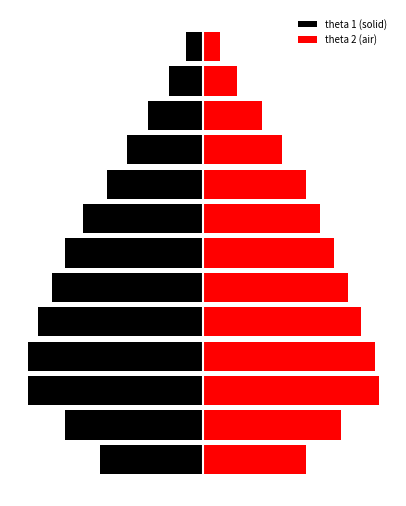

Rank the series at 6 from lowest to highest value.

theta 1 (solid), theta 2 (air)